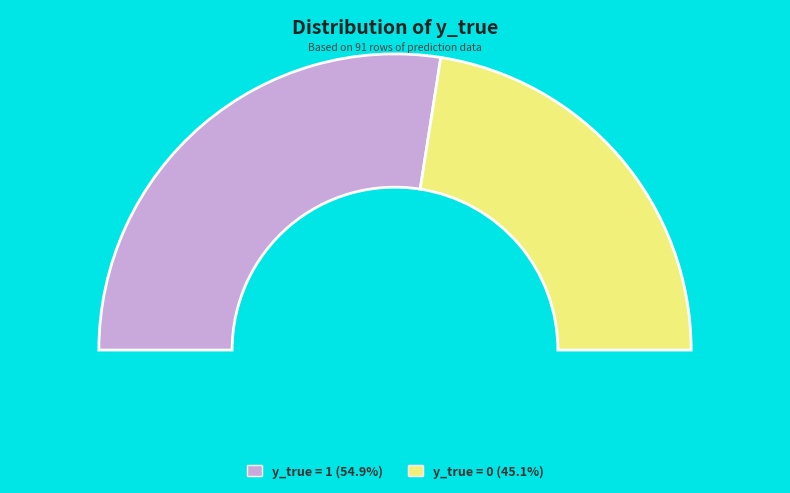

Which slice represents more than half of the pie?

y_true = 1